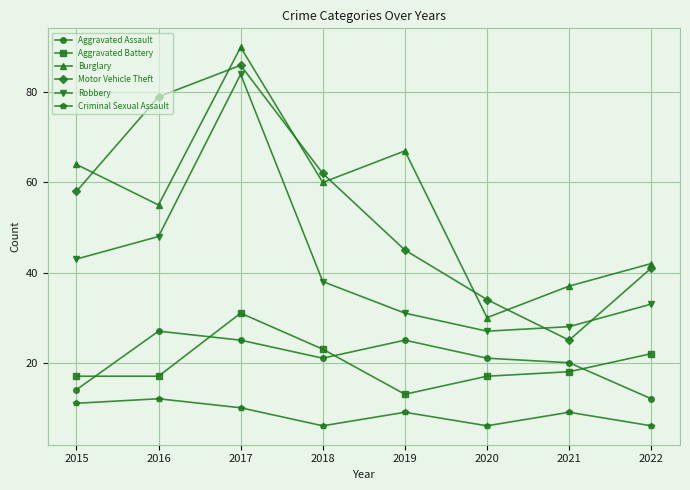

True or false: Motor Vehicle Theft and Criminal Sexual Assault intersect in this chart.

False